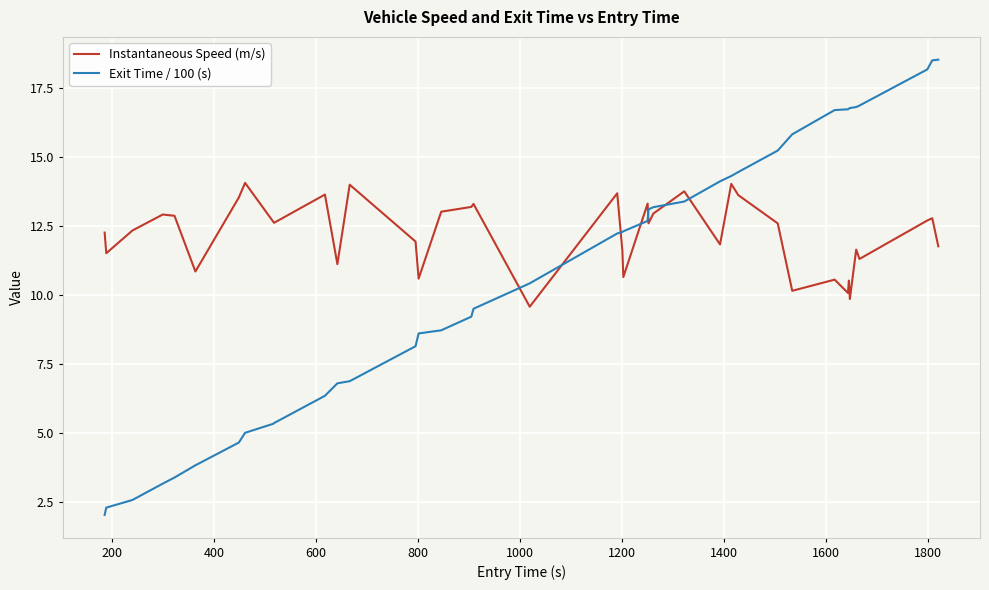

Which series has the largest total across all categories?

Instantaneous Speed (m/s)